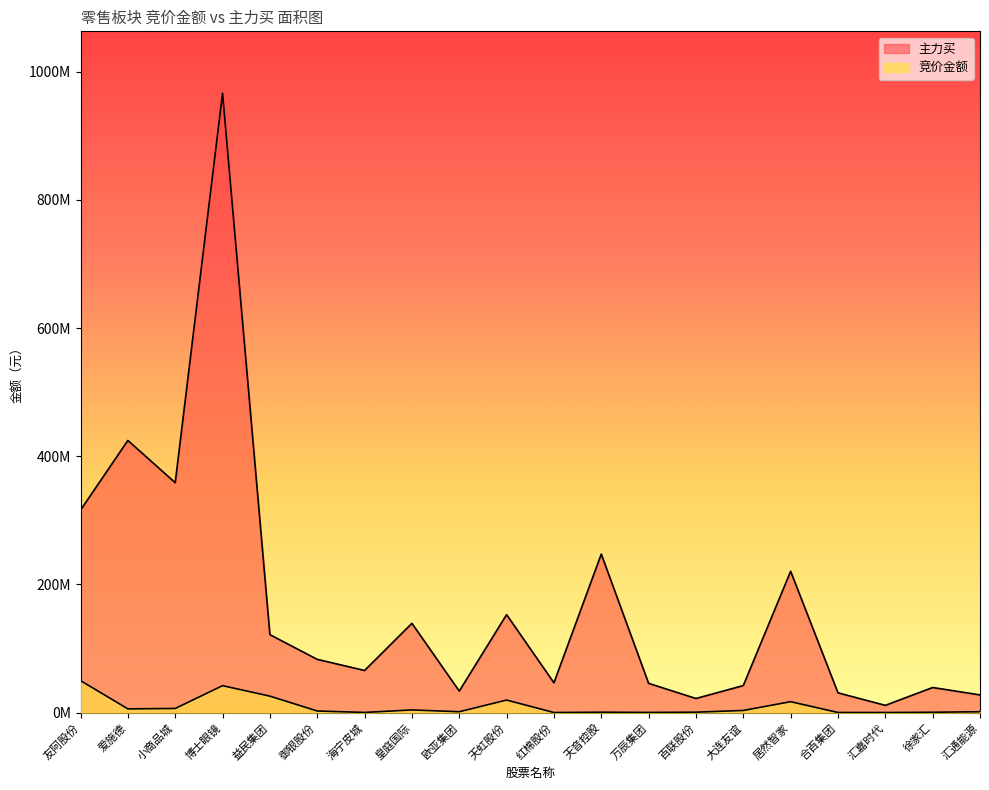

What is the label of the 4th point from the right?

合百集团